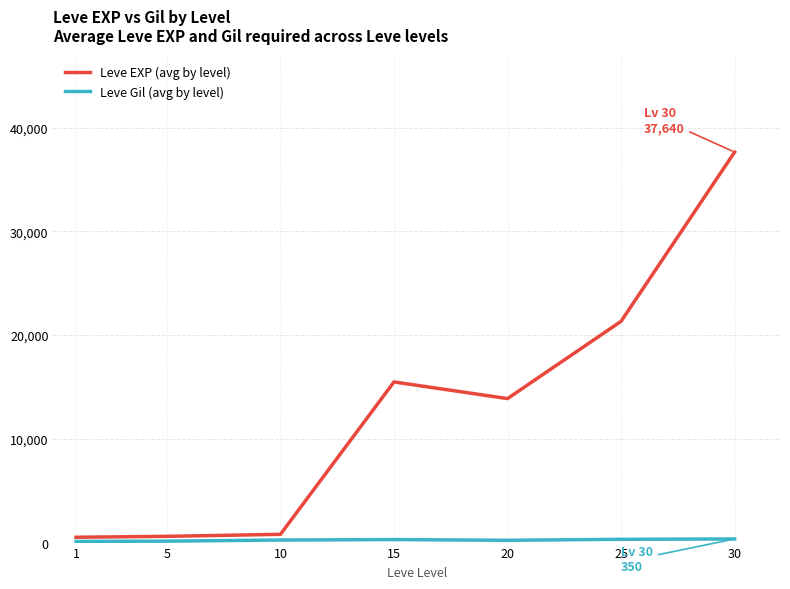

Which series changed the most between 25 and 30?

Leve EXP (avg by level)